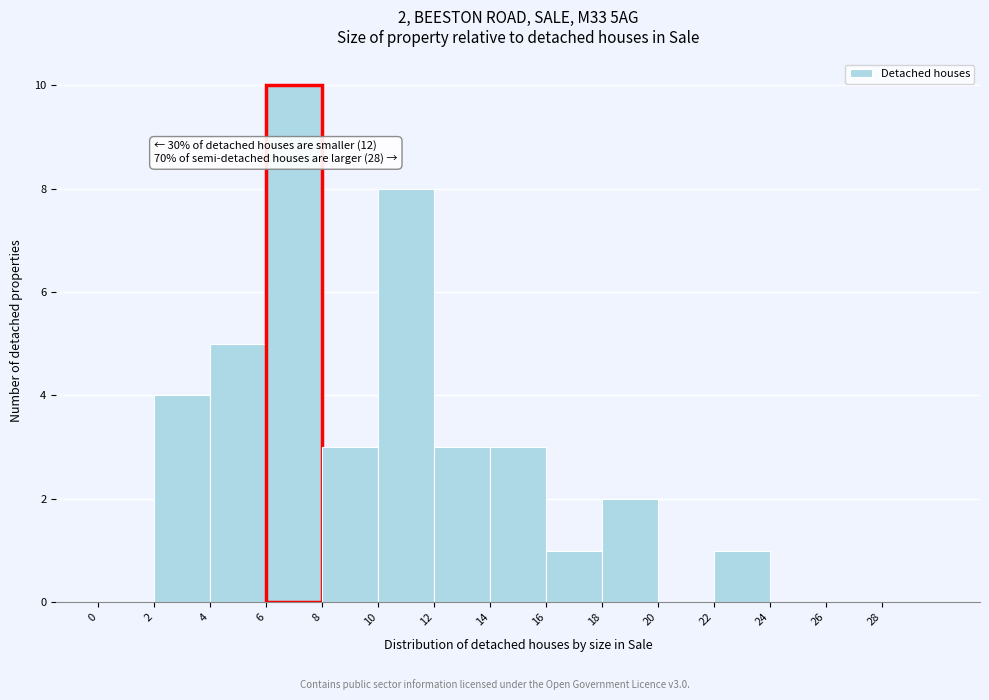

Over which range of the x-axis is the bar tallest?

6 to 8